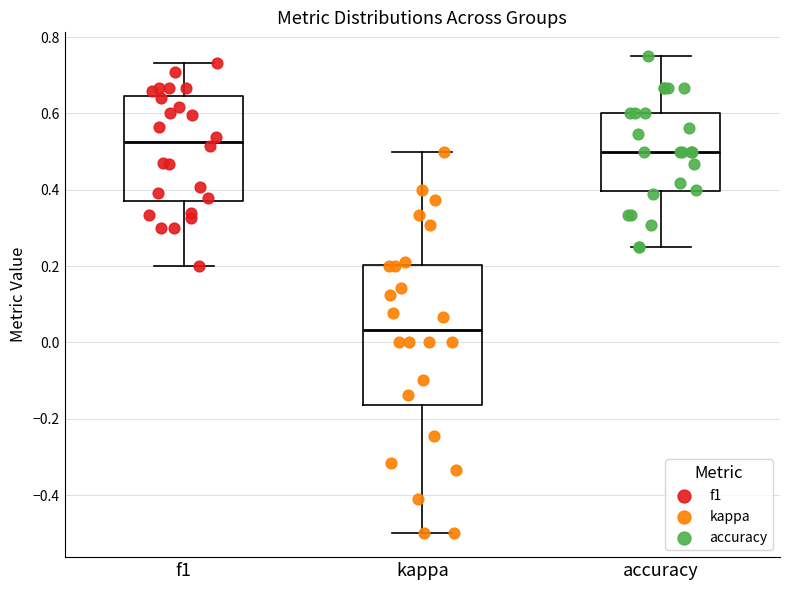

Which box's median line is the highest?

f1